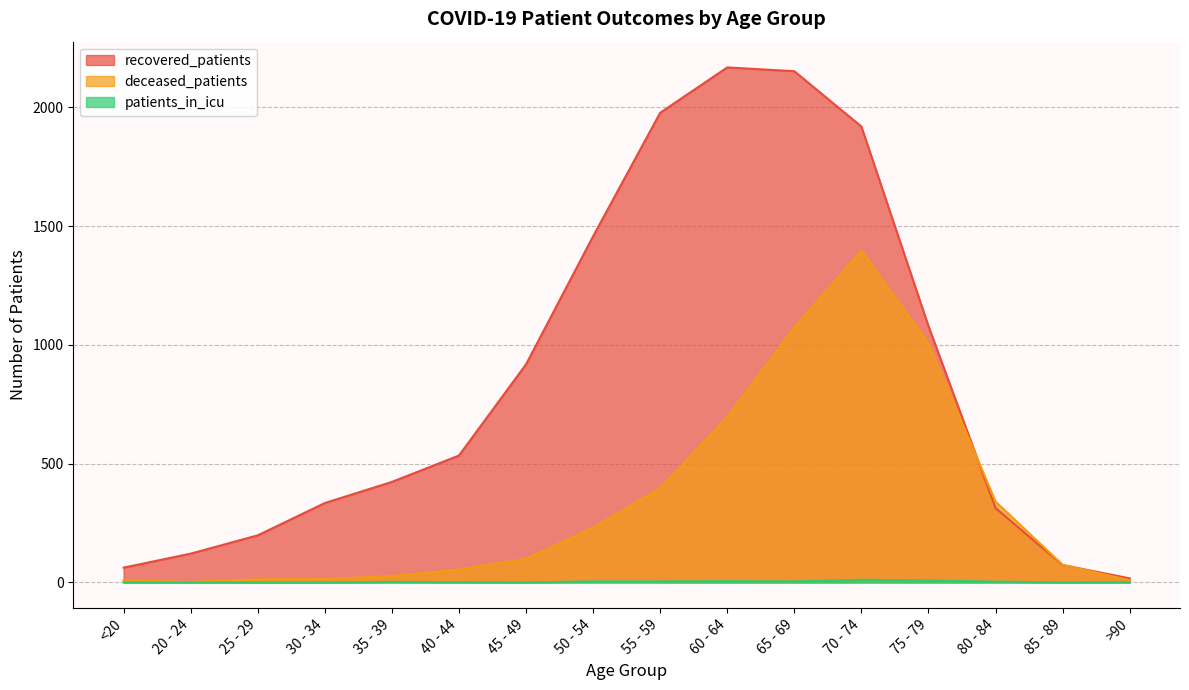

Which category has the highest value across all series?

60 - 64